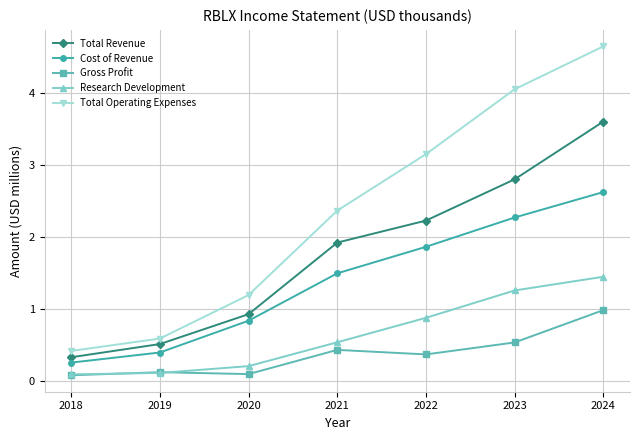

Reading right to left, extract all data points from this chart.

Total Revenue: 2024=3.6	2023=2.8	2022=2.2	2021=1.9	2020=0.9	2019=0.5	2018=0.3
Cost of Revenue: 2024=2.6	2023=2.3	2022=1.9	2021=1.5	2020=0.8	2019=0.4	2018=0.3
Gross Profit: 2024=1.0	2023=0.5	2022=0.4	2021=0.4	2020=0.1	2019=0.1	2018=0.1
Research Development: 2024=1.4	2023=1.3	2022=0.9	2021=0.5	2020=0.2	2019=0.1	2018=0.1
Total Operating Expenses: 2024=4.6	2023=4.1	2022=3.1	2021=2.4	2020=1.2	2019=0.6	2018=0.4